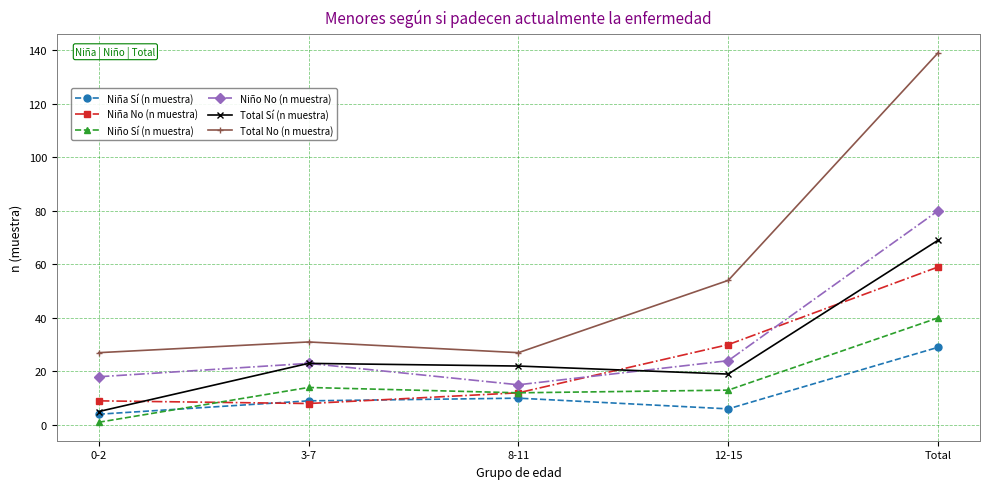

Is it true that Niña Sí (n muestra) equals 10 at 8-11?

True